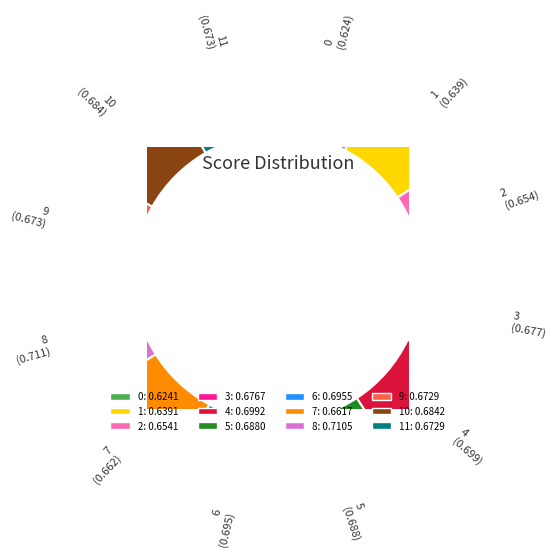

Is there a majority slice in this chart?

No